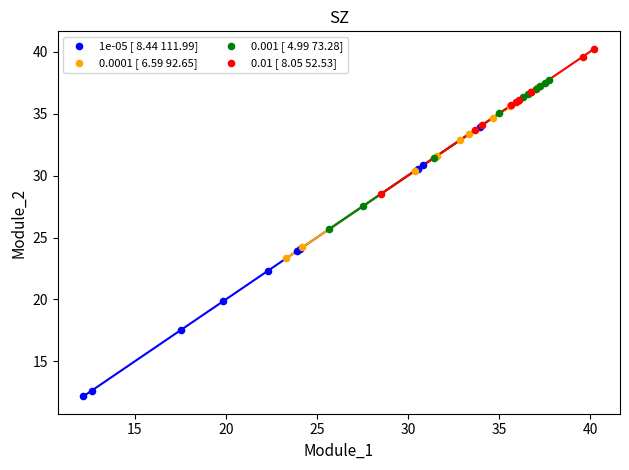

What are all the series names shown in the legend?

1e-05 [ 8.44 111.99], 0.0001 [ 6.59 92.65], 0.001 [ 4.99 73.28], 0.01 [ 8.05 52.53]